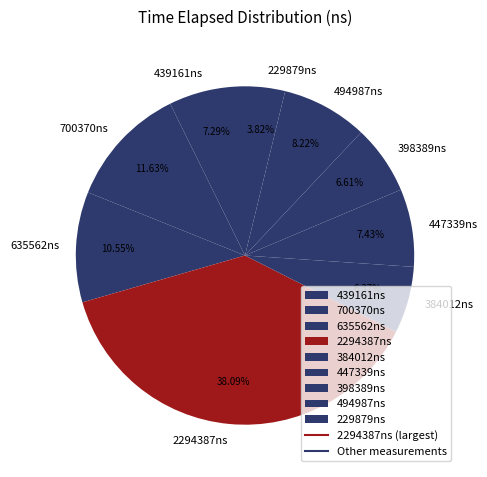

Do 494987ns and 384012ns together represent more than half of the pie?

No